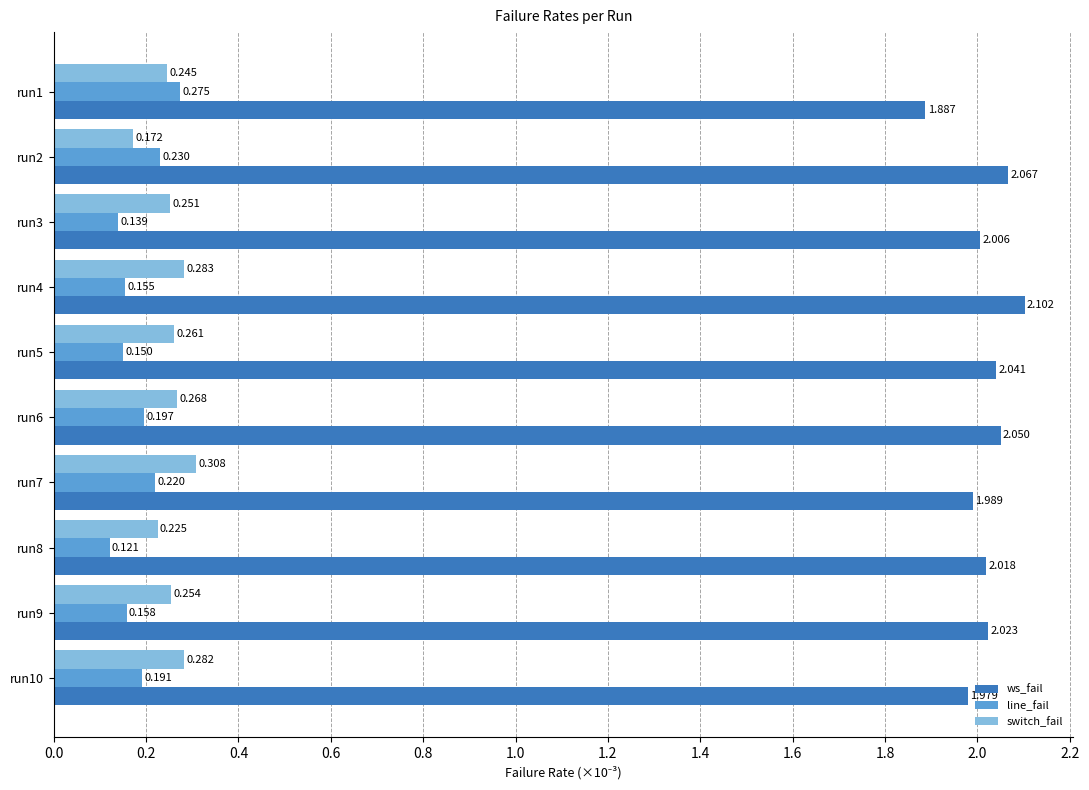

Which series changed the most between run2 and run10?

switch_fail